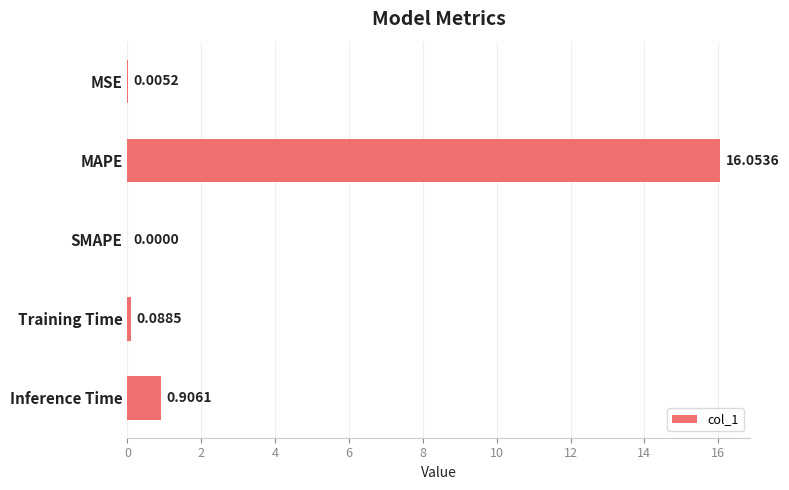

How many distinct data groups are displayed?

1